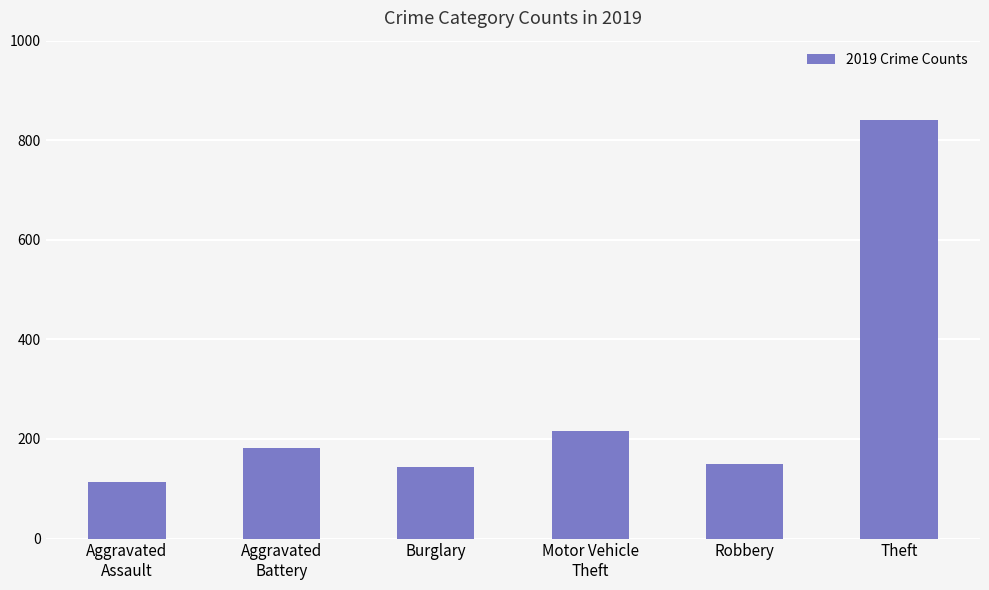

True or false: the data shows 253 at Burglary.

False